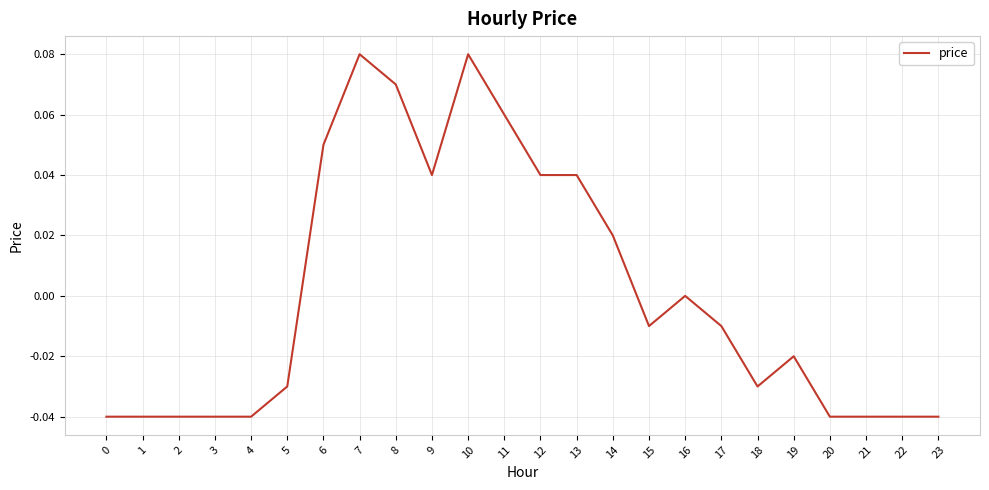

True or false: the data shows 0.0 at 14.

True